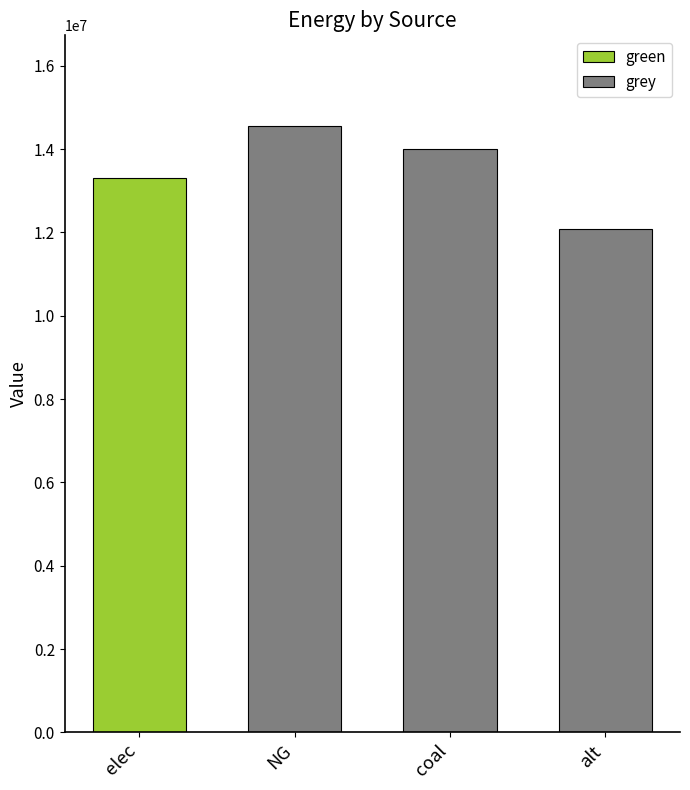

What is the minimum value for grey?

12083802.7